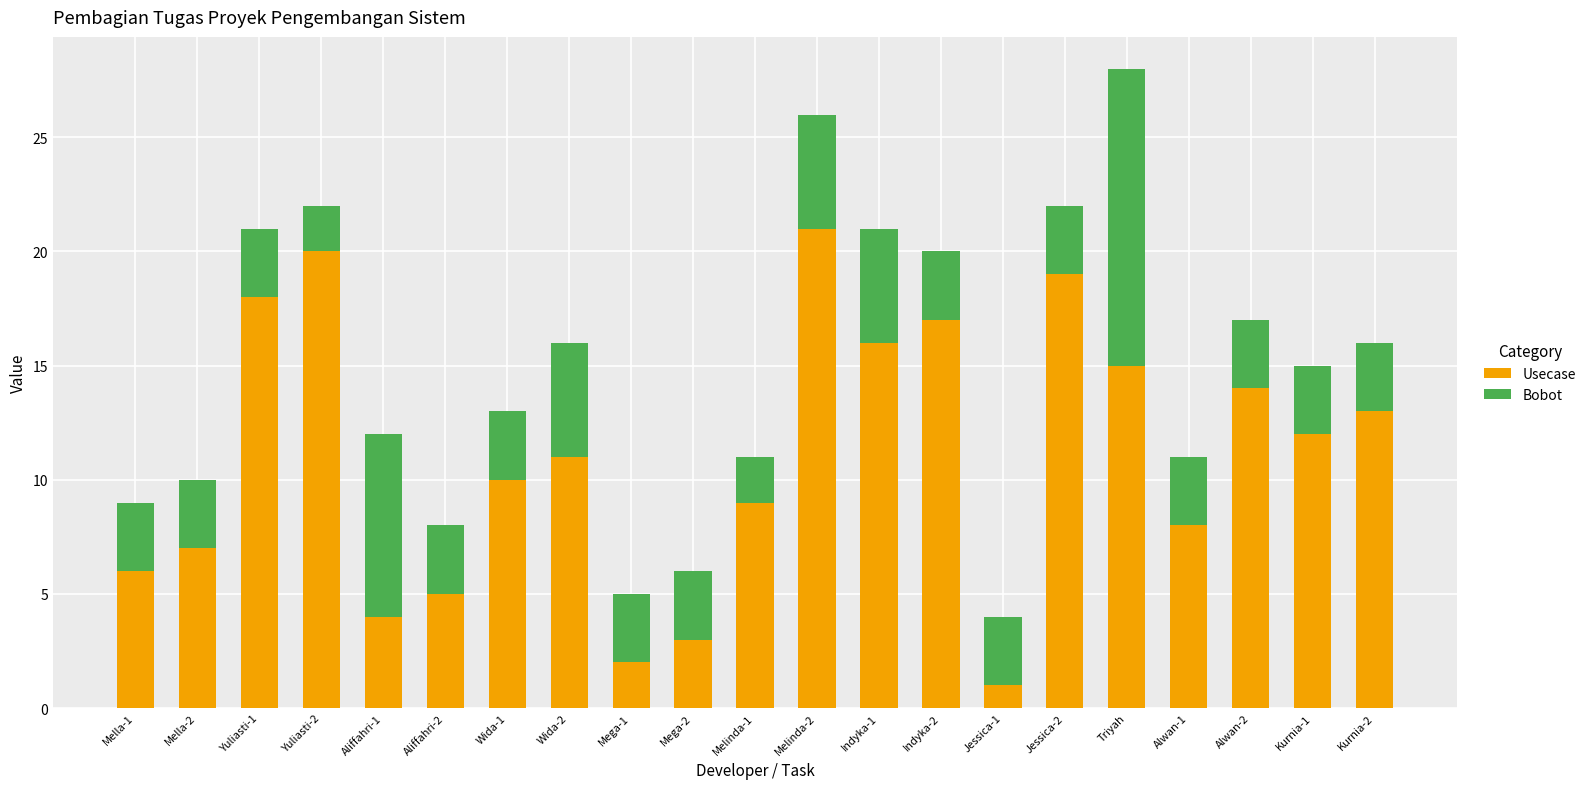

At which label does Usecase reach its minimum?

Jessica-1